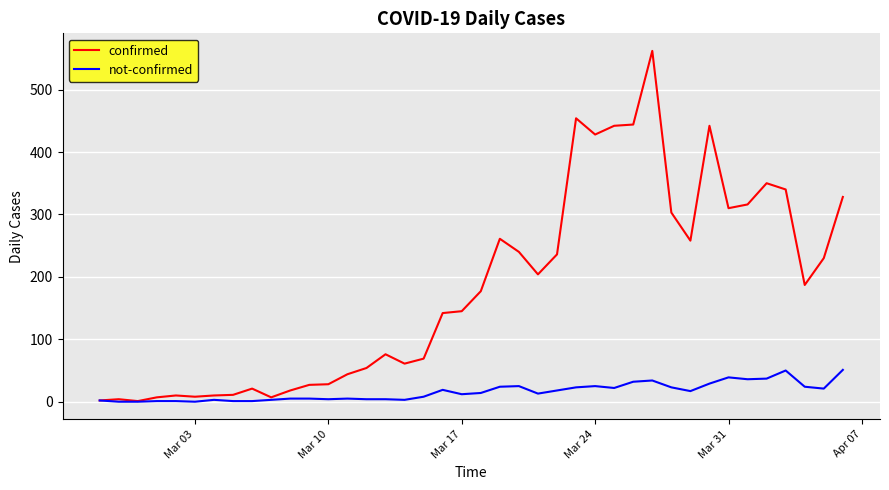

Rank the series by their average value, from lowest to highest.

not-confirmed, confirmed